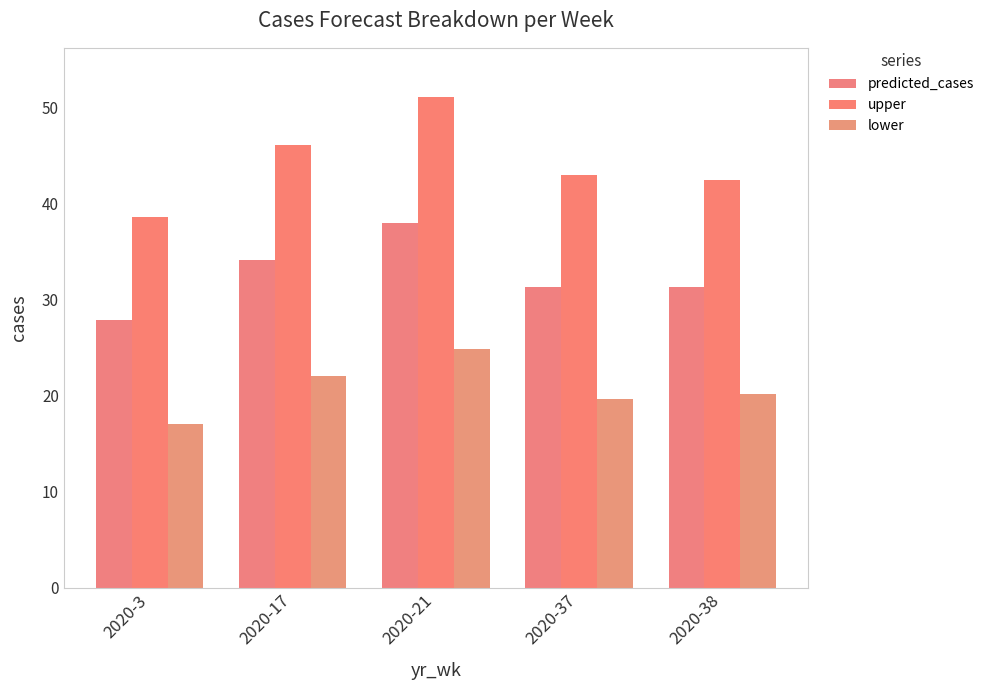

The lower series shows 10.5 at 2020-37. True or false?

False